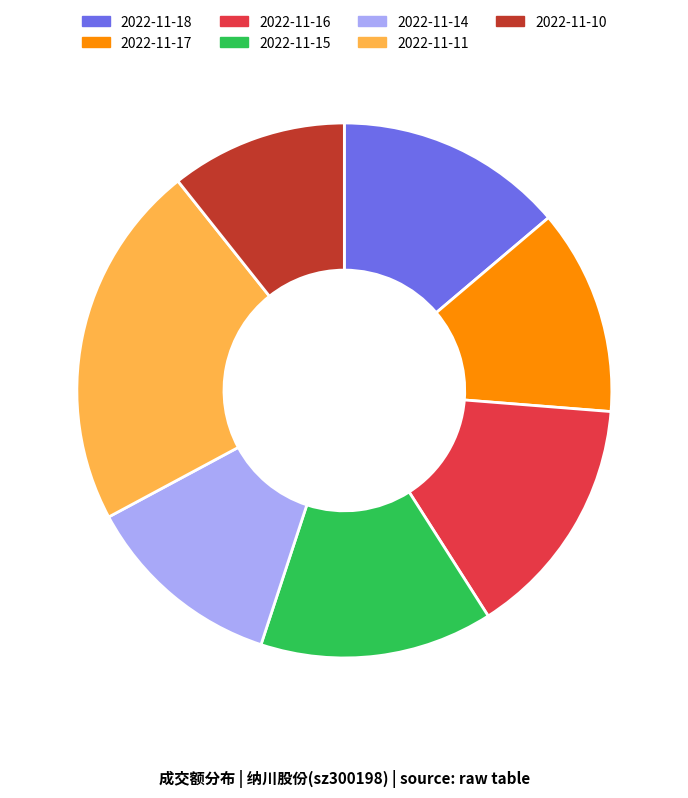

Does 2022-11-14 represent more than half of the total?

No